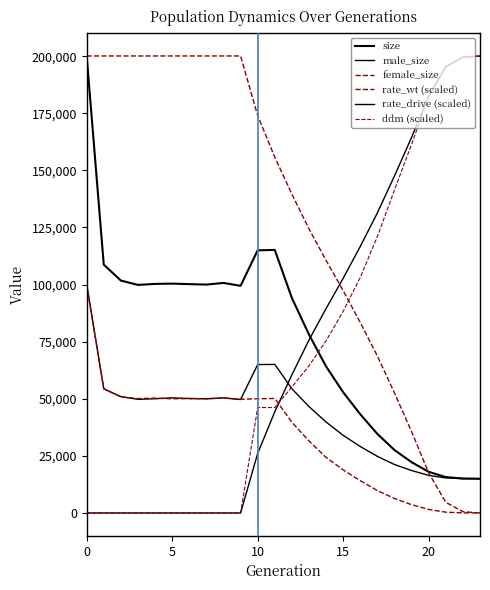

How many intersections are there between size and ddm (scaled)?

1